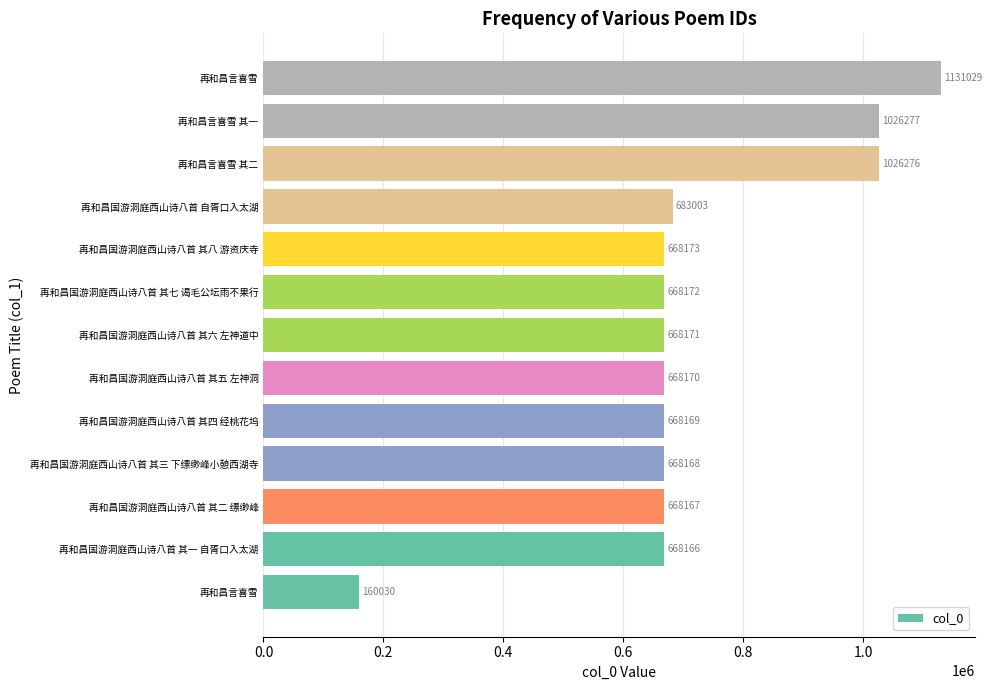

What is the average value?

720921